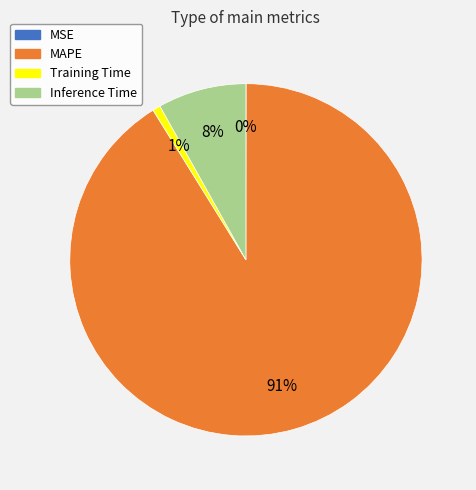

Which slice is the largest?

MAPE